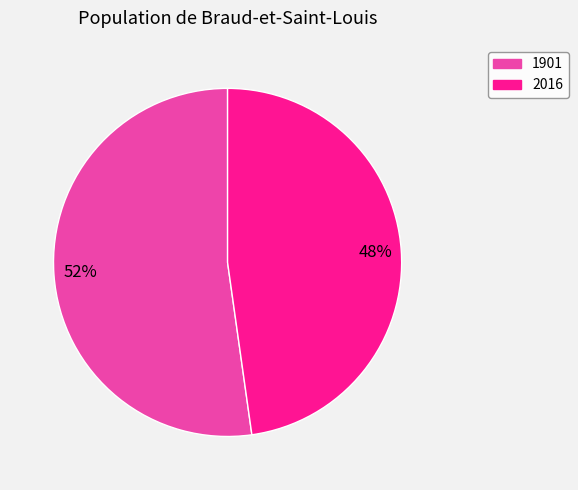

To the nearest percent, what is the combined percentage of 1901 and 2016?

100%